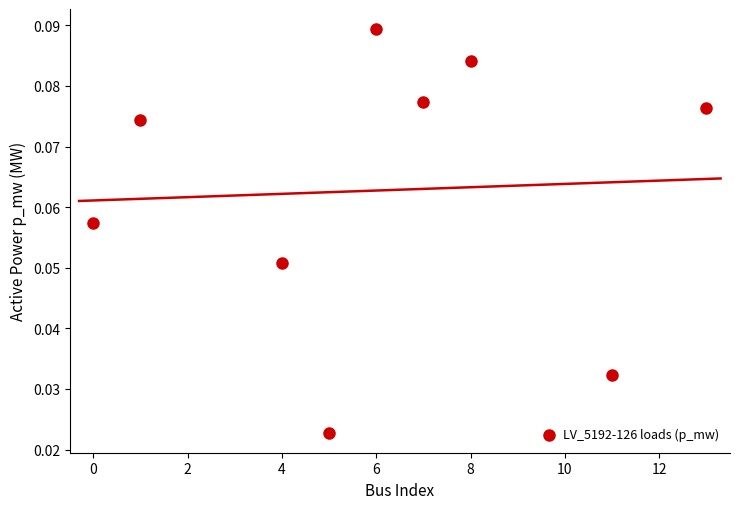

What is the range of X values (max minus min)?

13.0